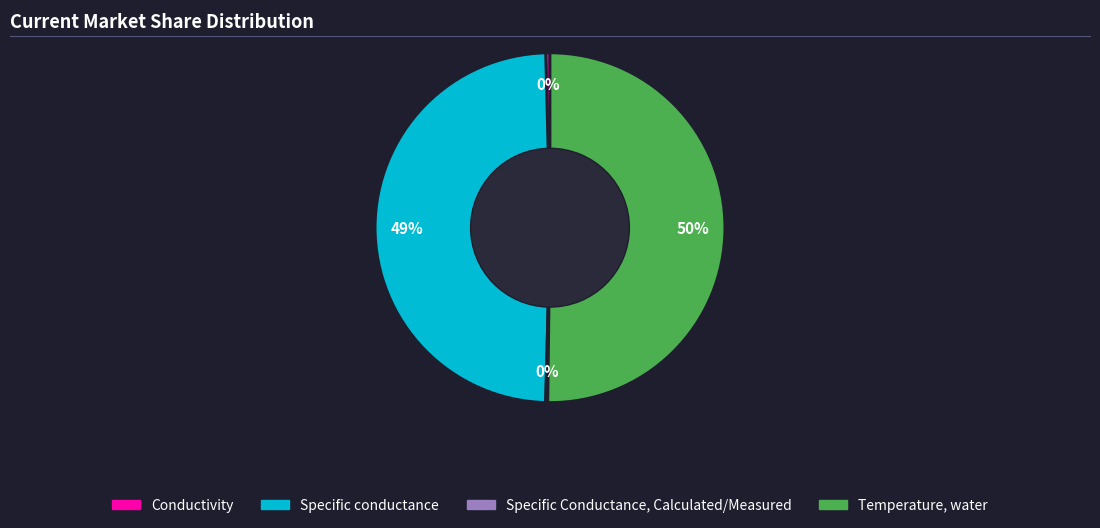

Between Conductivity and Temperature, water, which is larger?

Temperature, water